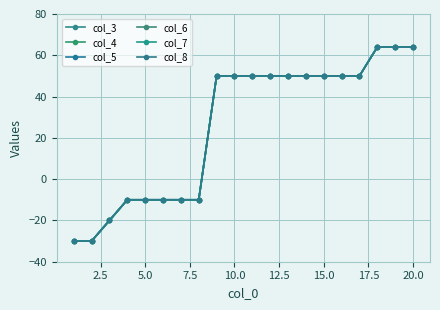

Count the number of data series in this chart.

6